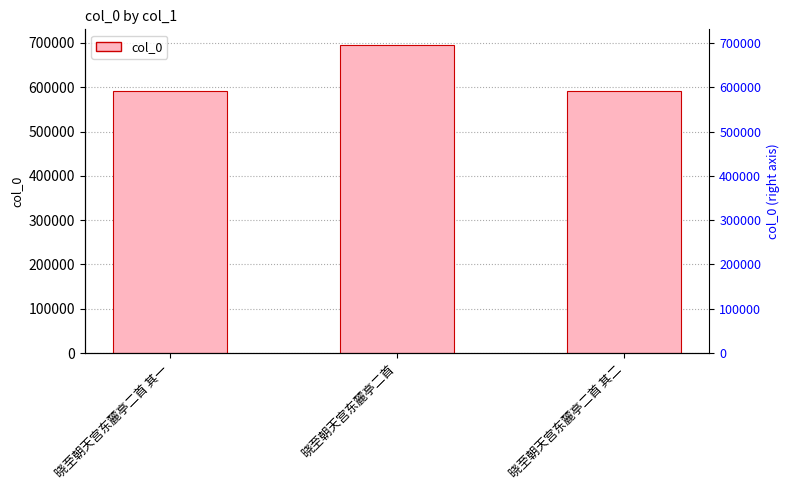

Reading left to right, what are all the values shown in this chart?

晓至朝天宫东麓亭二首 其一=591378	晓至朝天宫东麓亭二首=695971	晓至朝天宫东麓亭二首 其二=591379